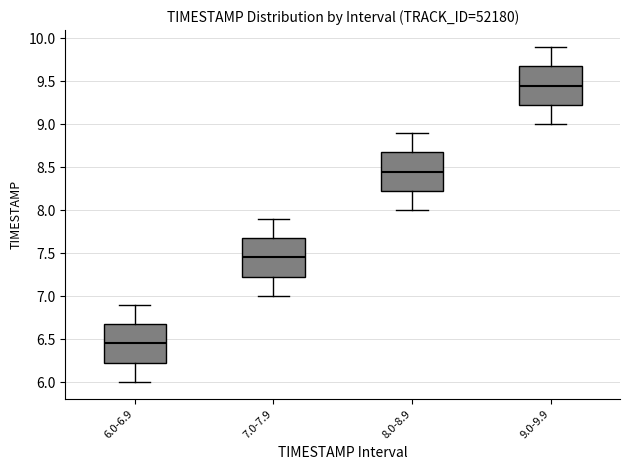

Where does the upper whisker of the box for 8.0-8.9 end on the y-axis? The values are not printed on the chart, so give them approximately, as read against the axis.

8.90